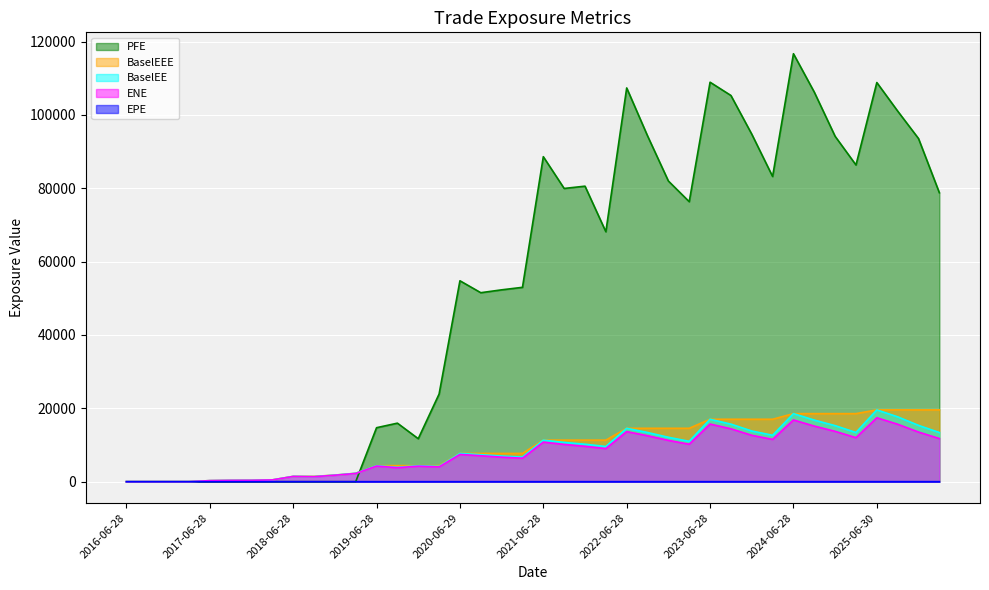

What is the greatest value displayed?

116676.0